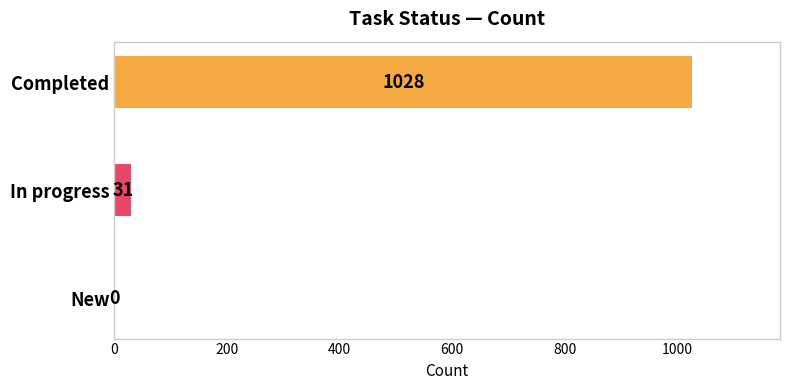

Reading top to bottom, what are all the values shown in this chart?

Completed=1028	In progress=31	New=0